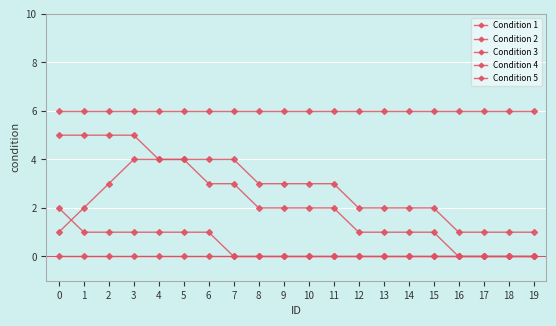

What is the sum of the Condition 1 values at 1 and 6?

12